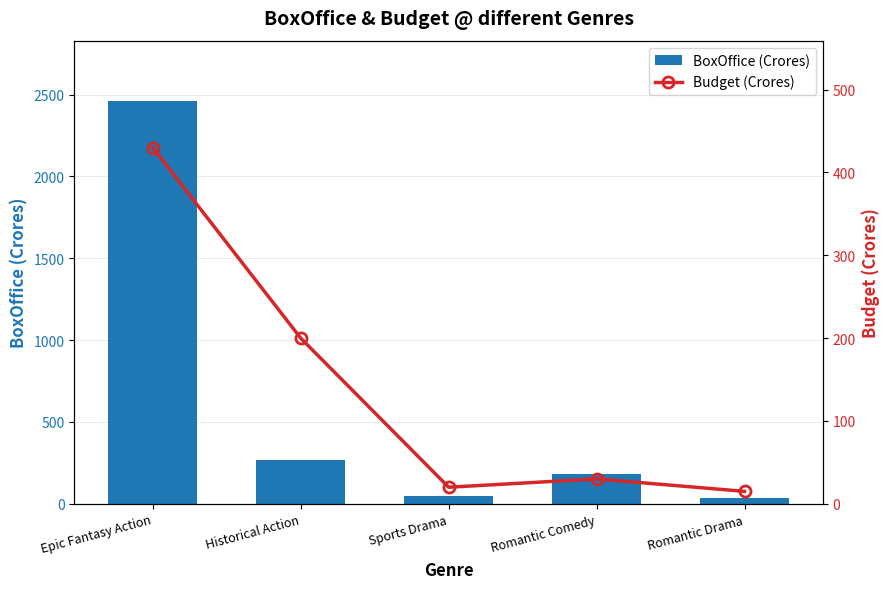

At which category does the chart reach its minimum across all series?

Romantic Drama